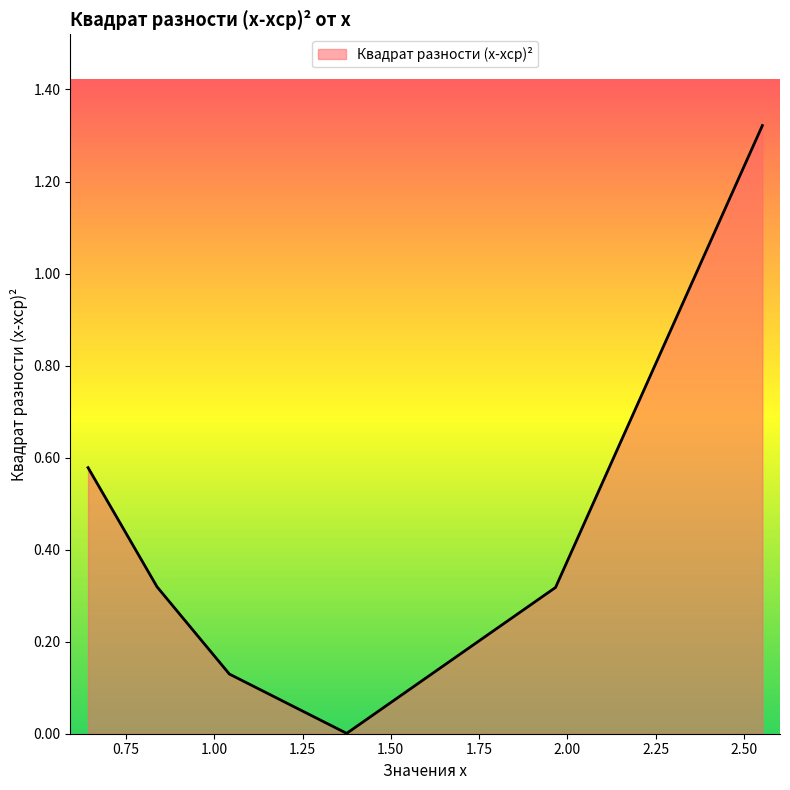

What is the sum of all values?

2.7